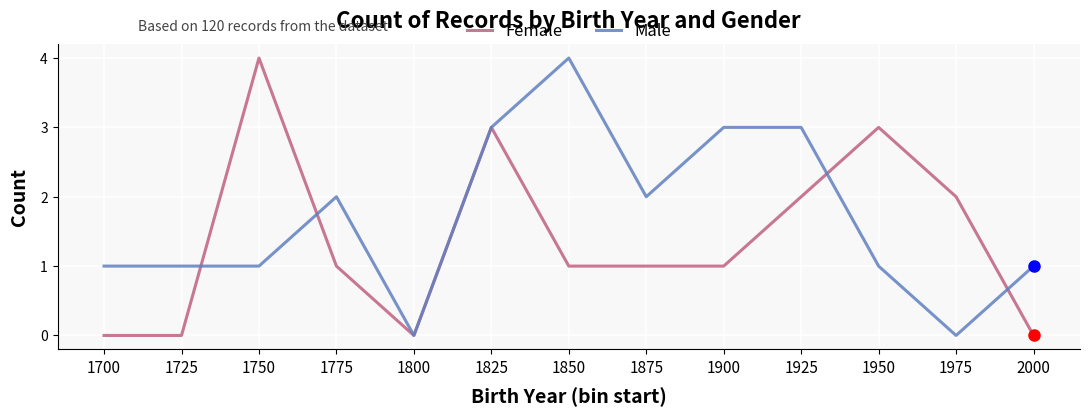

Between 1800 and 2000, which series saw the biggest shift?

Male